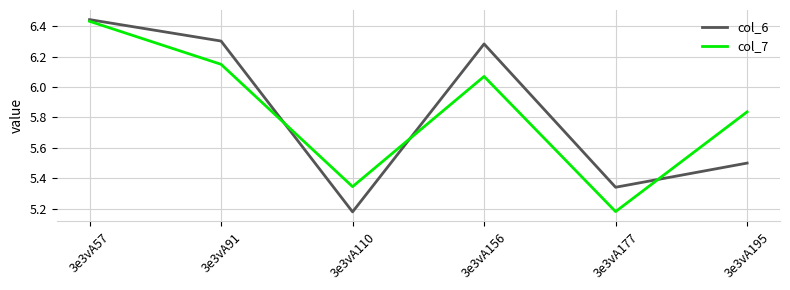

At which category does col_7 reach its first local peak?

3e3vA156